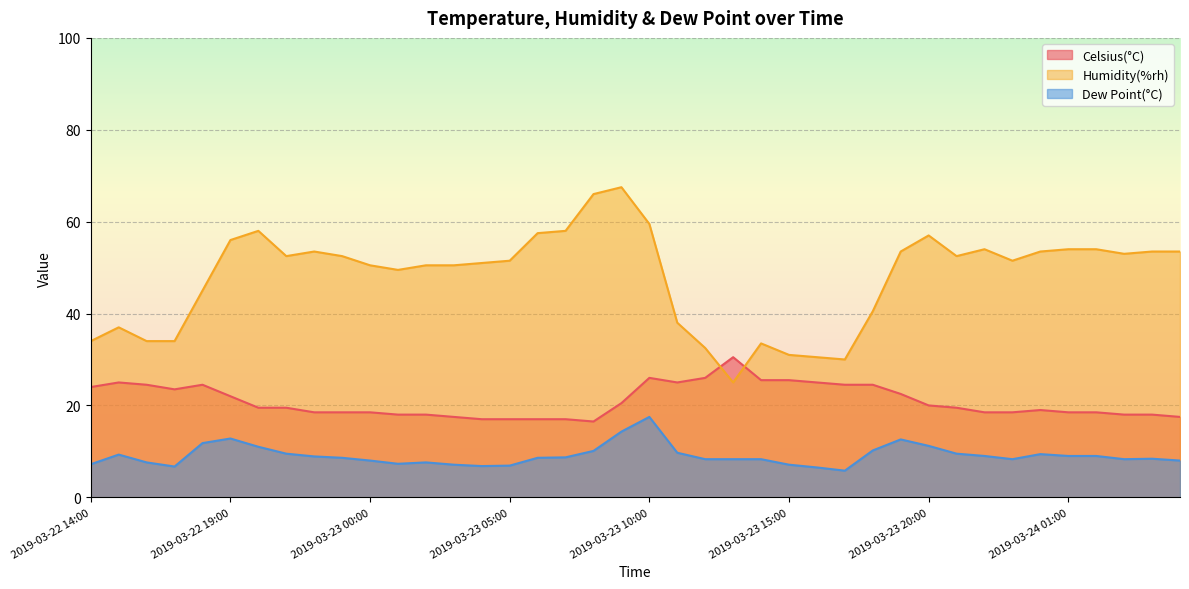

True or false: Dew Point(°C) has a value of 12.1 at 2019-03-23 04:00.

False